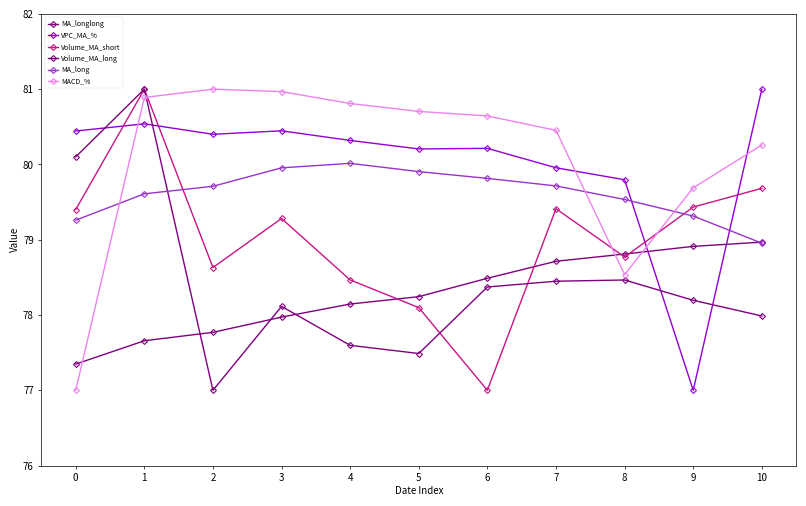

What is the value of the MA_longlong point at the 11th from the left?

79.0